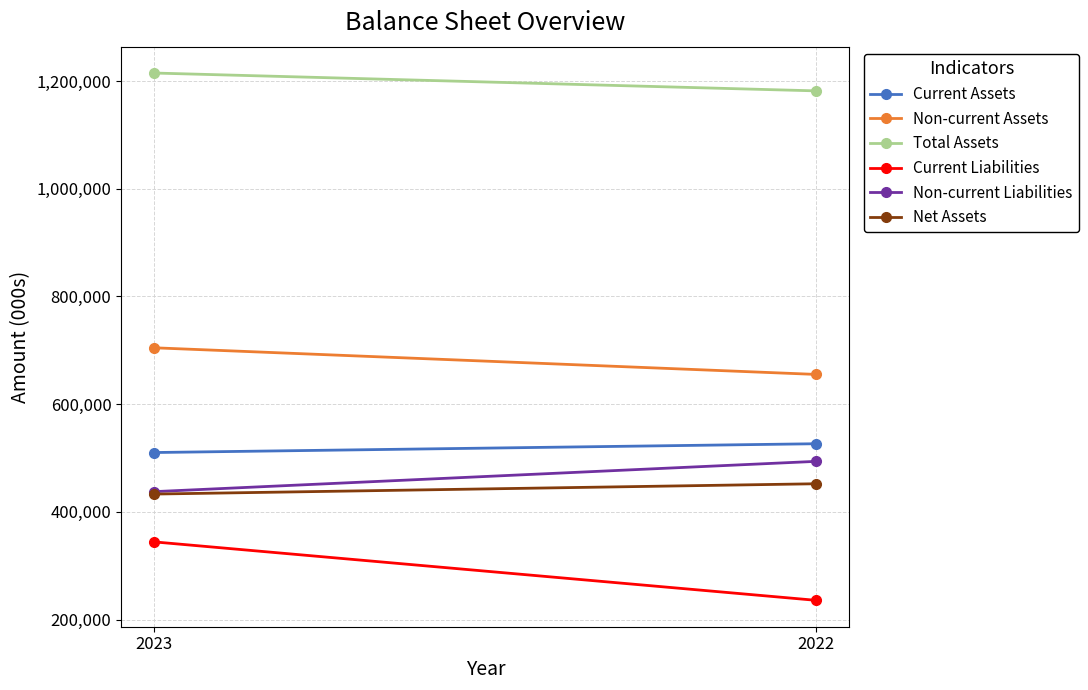

What is the difference between the maximum and minimum values in the Current Liabilities series?

108544